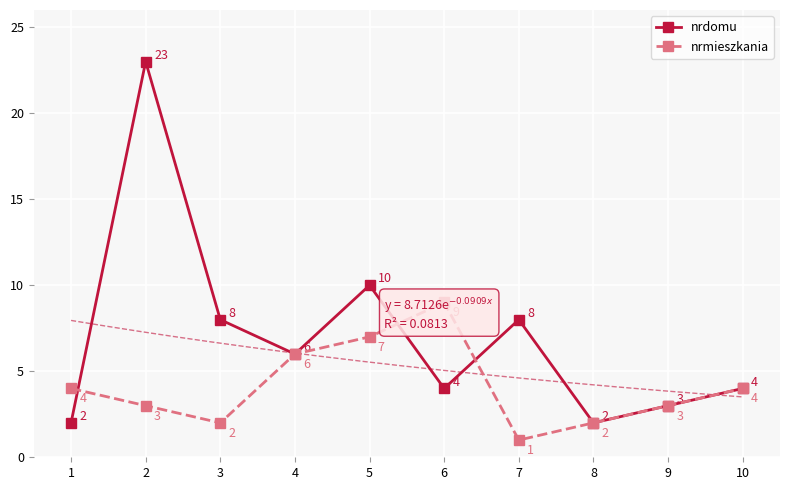

What are all the series names shown in the legend?

nrdomu, nrmieszkania